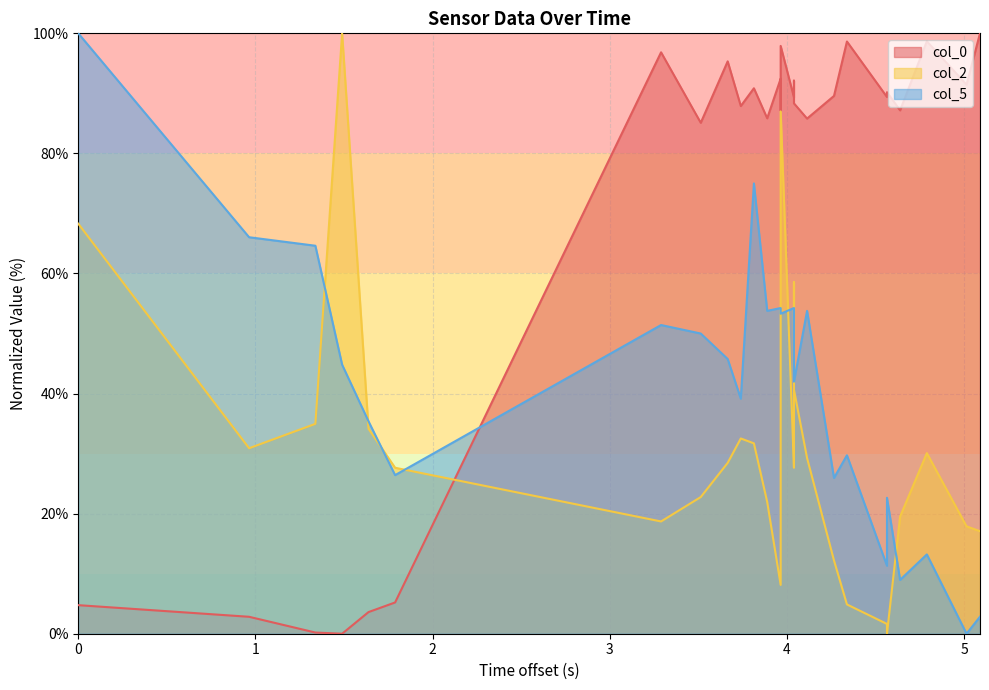

What are all the series names shown in the legend?

col_0, col_2, col_5